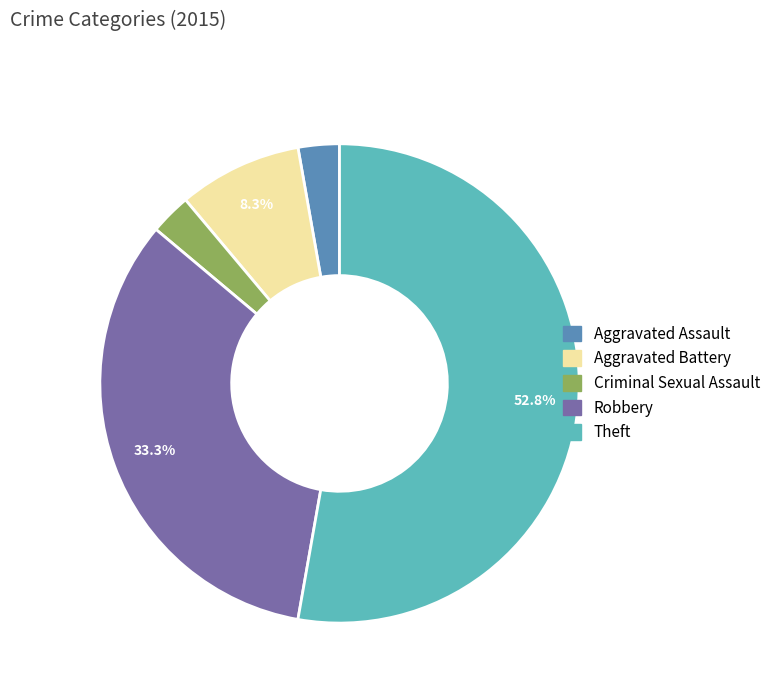

Between Theft and Aggravated Assault, which is larger?

Theft